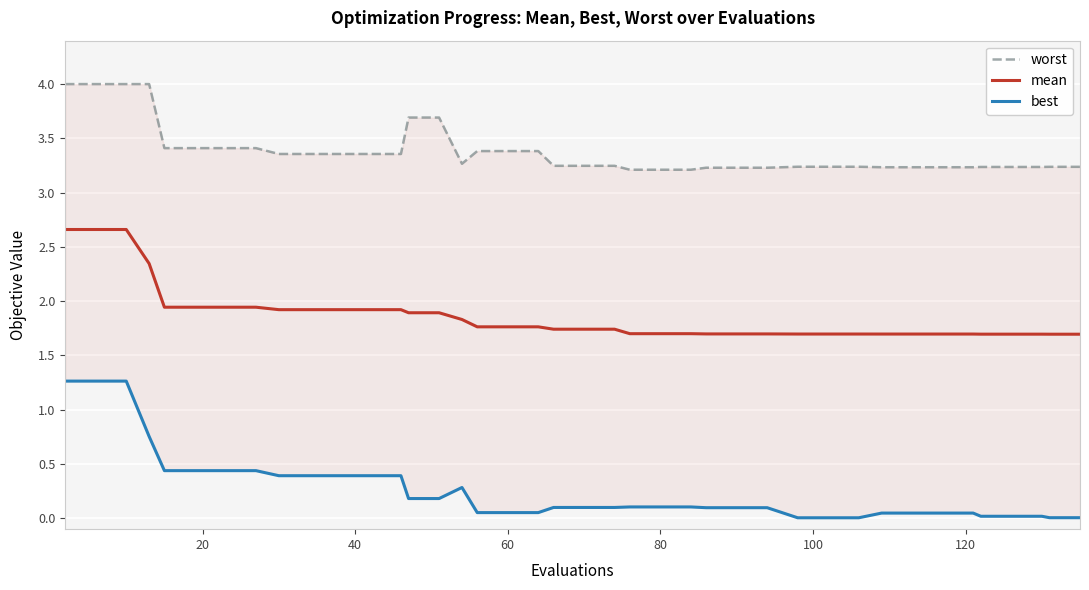

What is the maximum value for best?

1.3